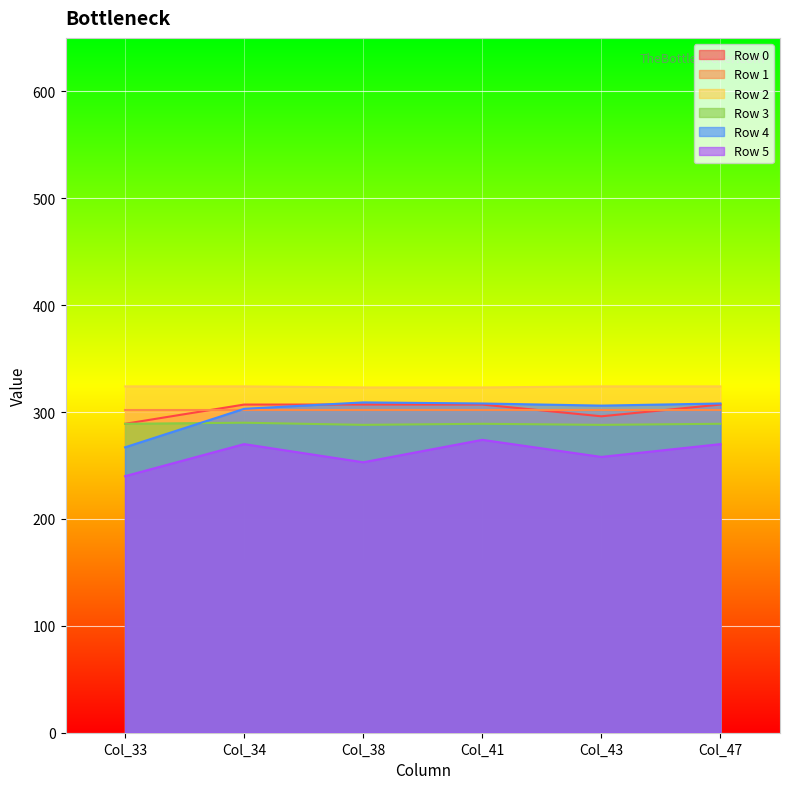

Read the Row 5 value at Col_41.

274